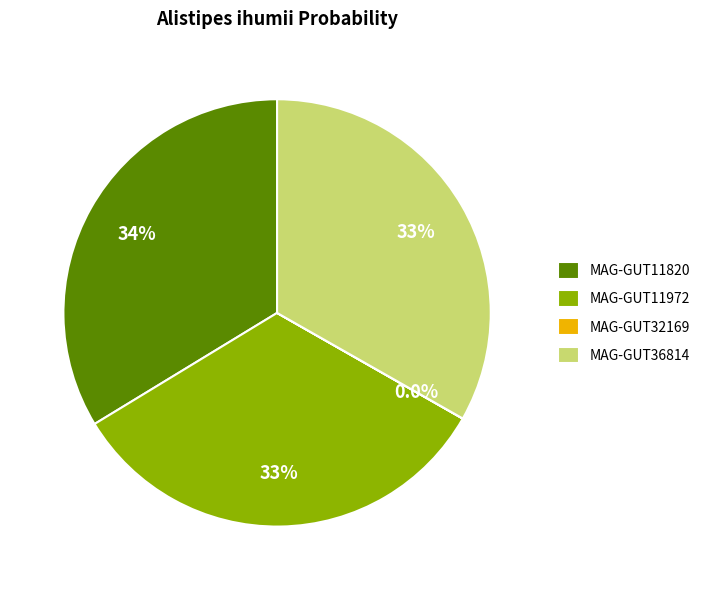

What percentage is NOT represented by MAG-GUT36814?

66.8%